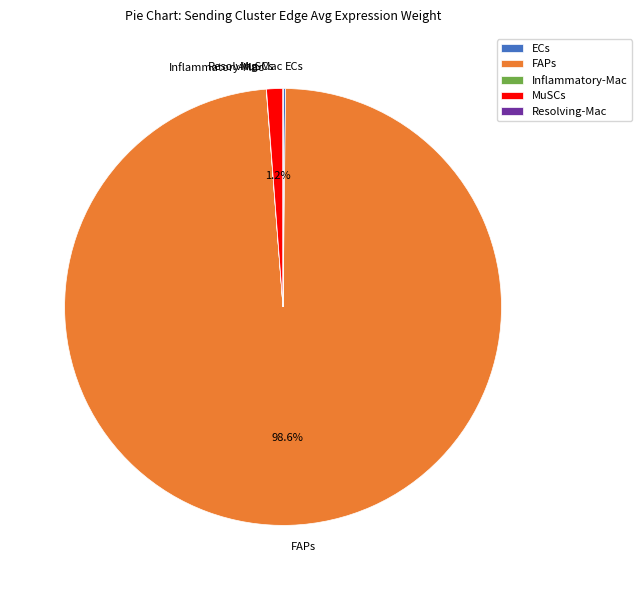

The FAPs slice represents 99% of the pie. True or false?

True